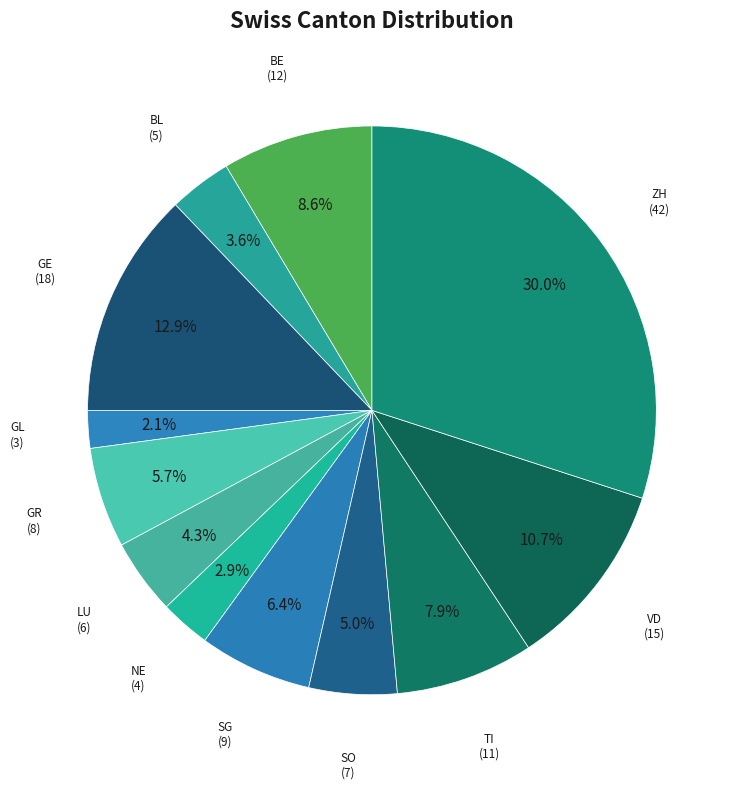

What is the smallest slice in the pie chart?

GL